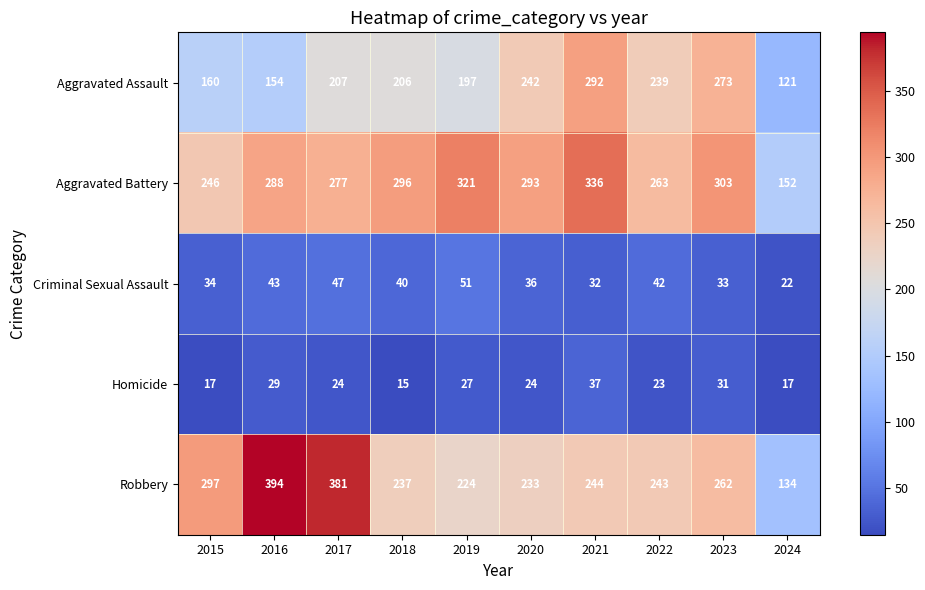

Which label corresponds to the smallest value in the chart?

2018